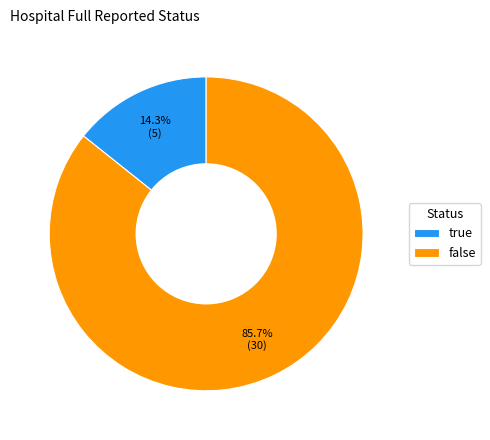

Between true and false, which is larger?

false